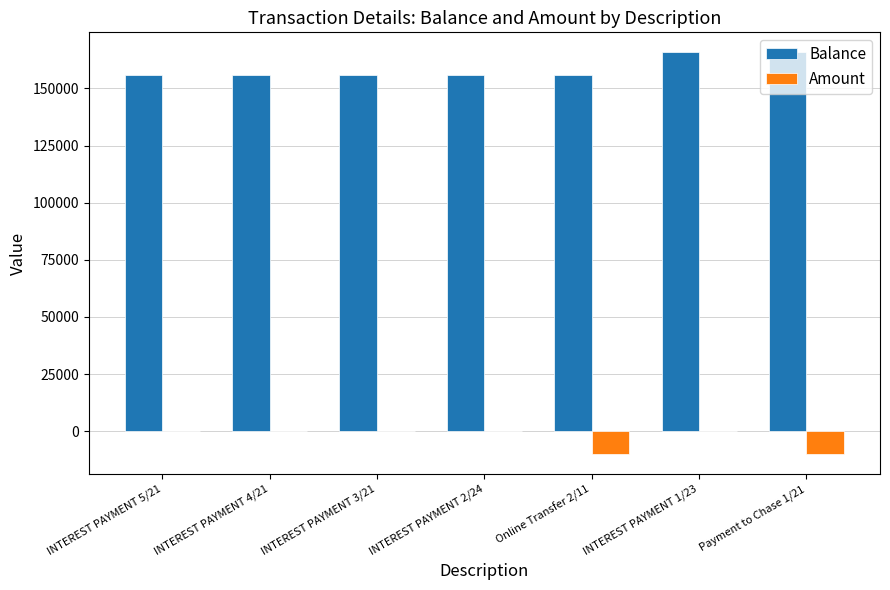

What is the highest value of the Balance series?

165741.4